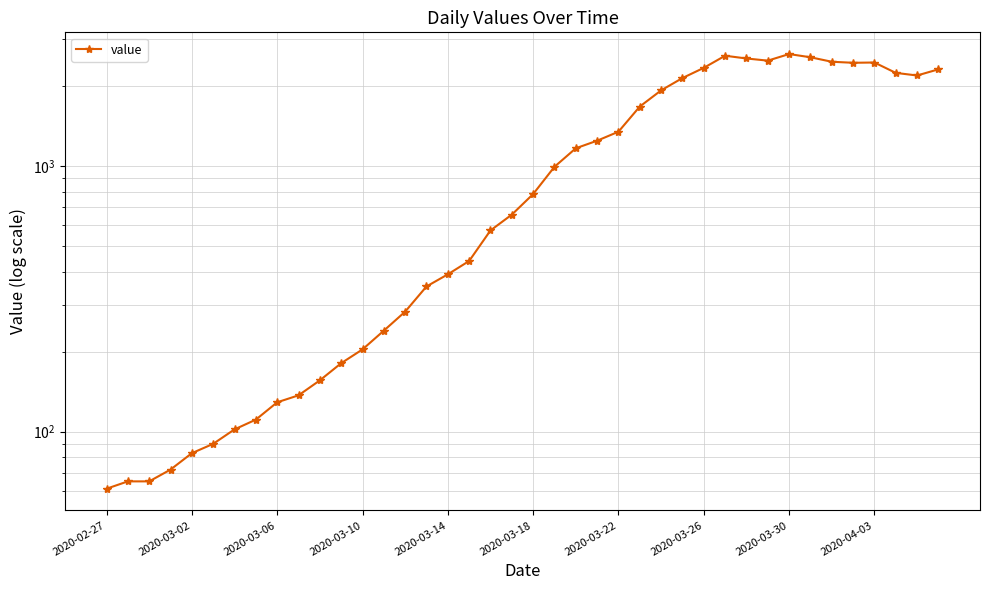

What is the difference between the second highest and minimum values?

2539